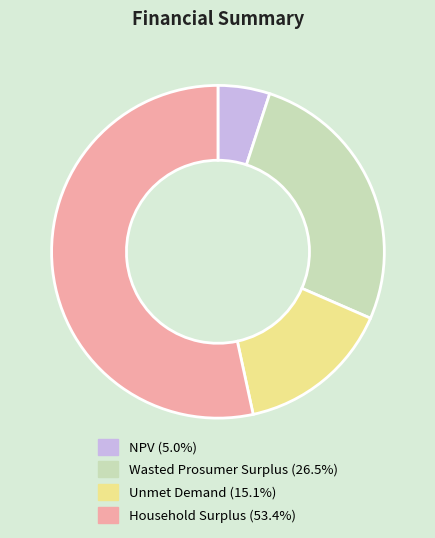

What is the ratio of the value at Unmet Demand to the value at NPV?

3.0